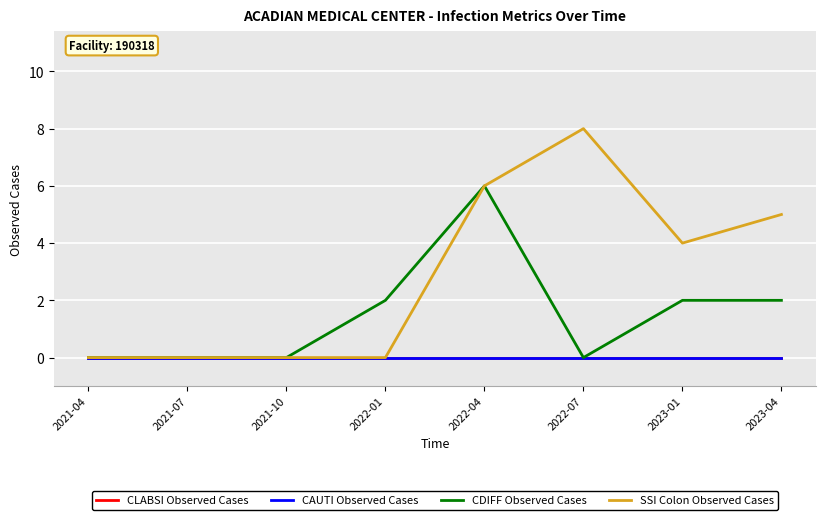

Does the chart display data point markers on the line(s)?

No